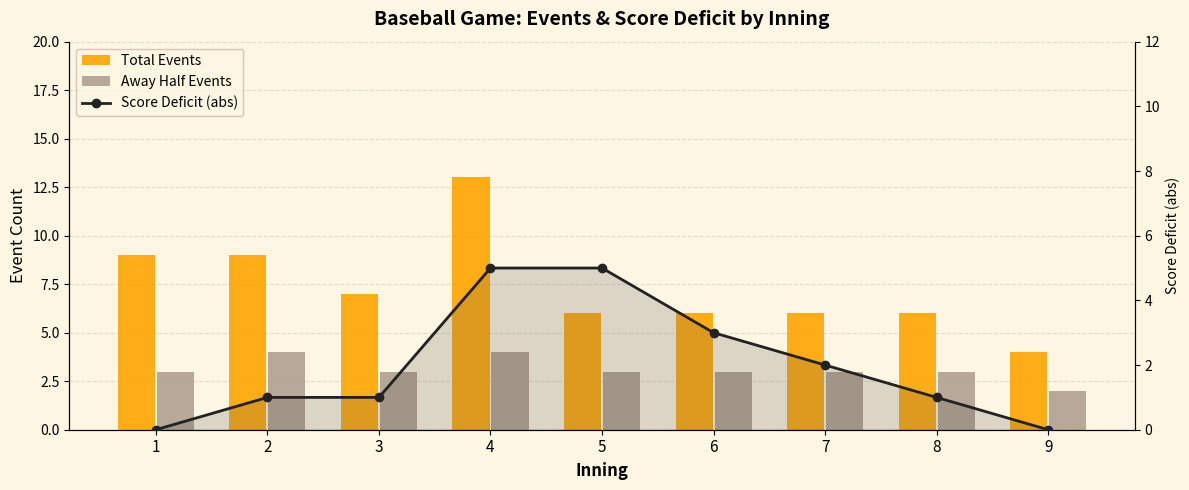

What is the maximum value shown in the chart?

13